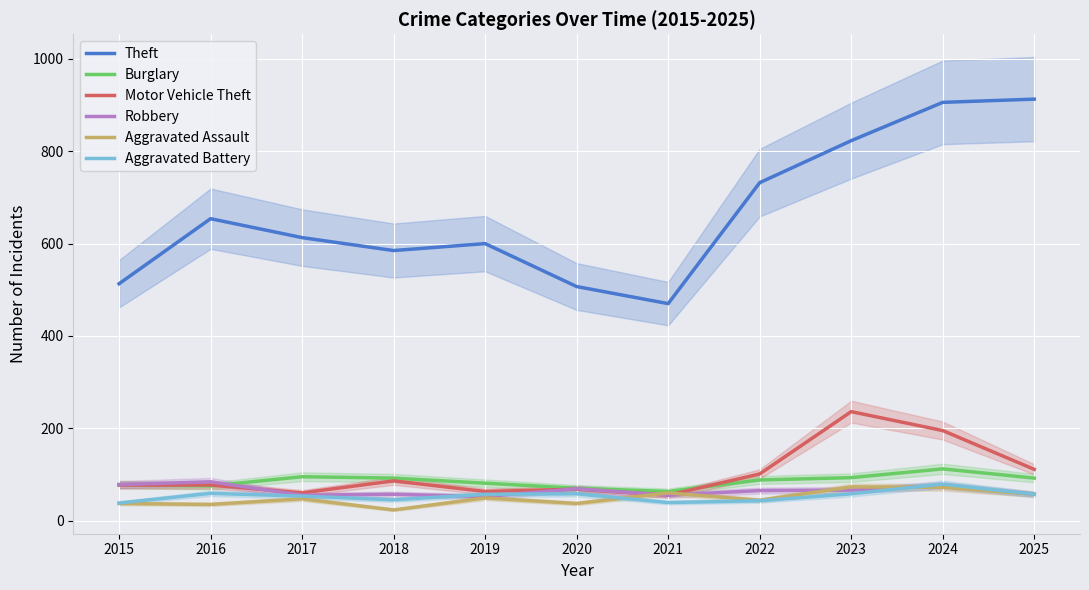

Rank the series by their maximum value, from highest to lowest.

Theft, Motor Vehicle Theft, Burglary, Robbery, Aggravated Battery, Aggravated Assault